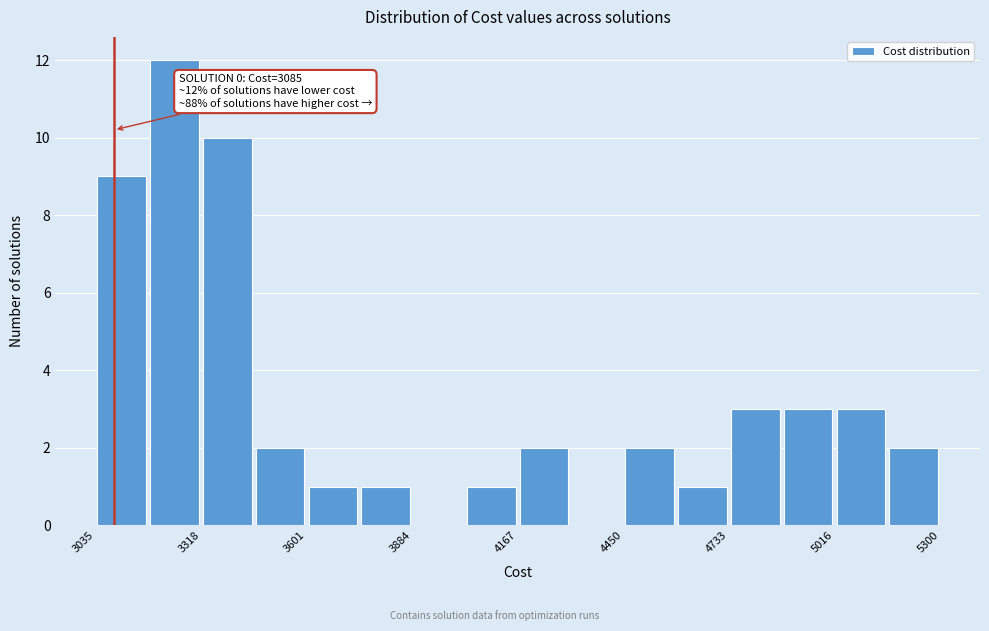

Read against the x-axis, roughly where is the centre of the tallest bar?

3250